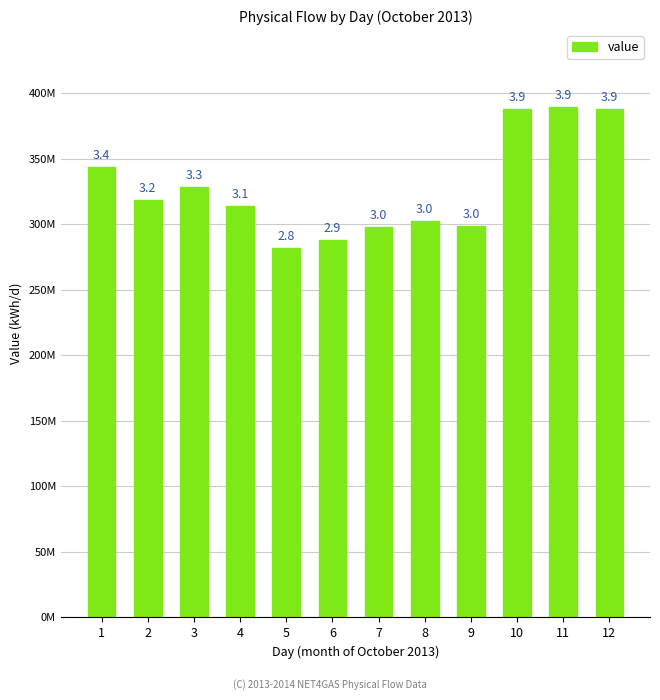

Does the chart contain any negative values?

No